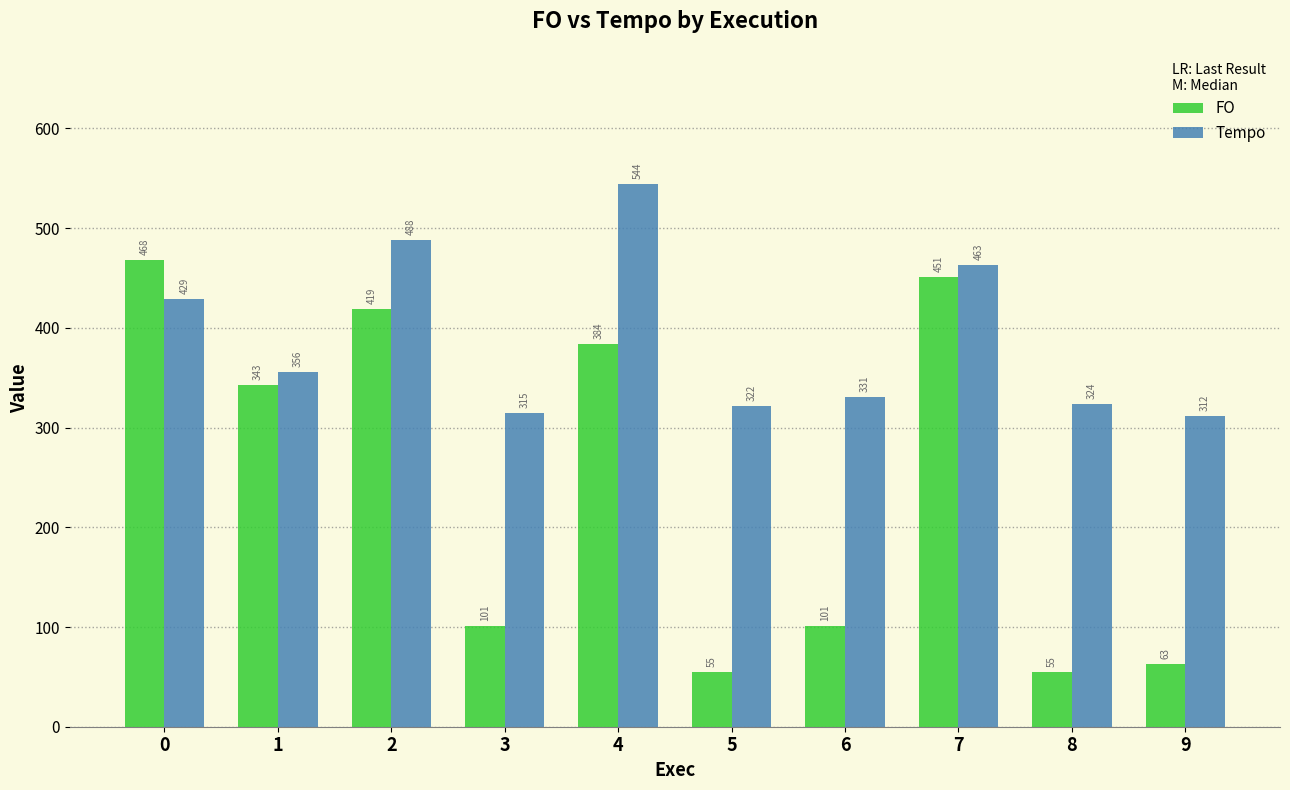

How many data points in Tempo are less than 355?

5